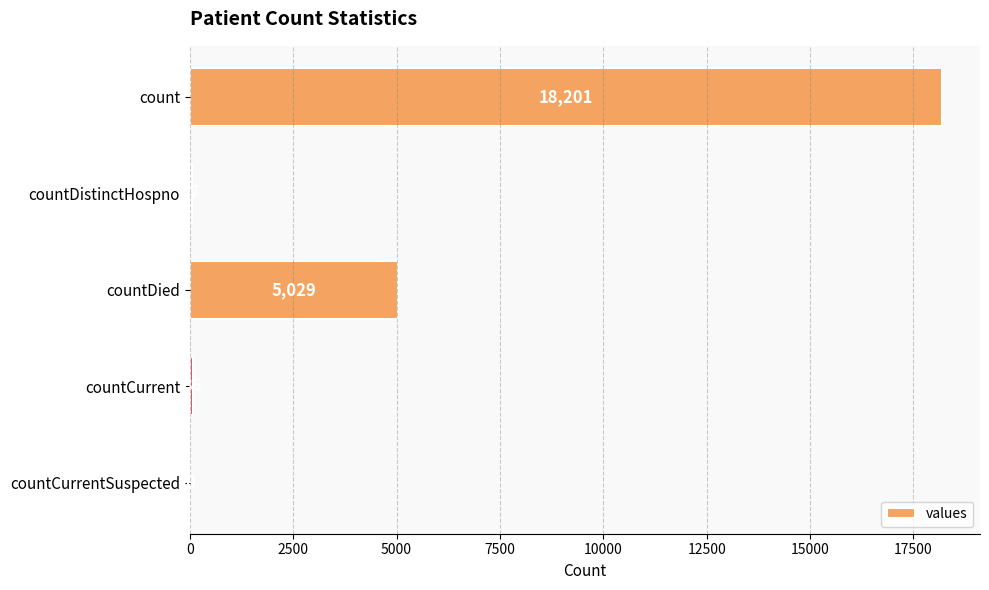

What is the sum of all values?

23363